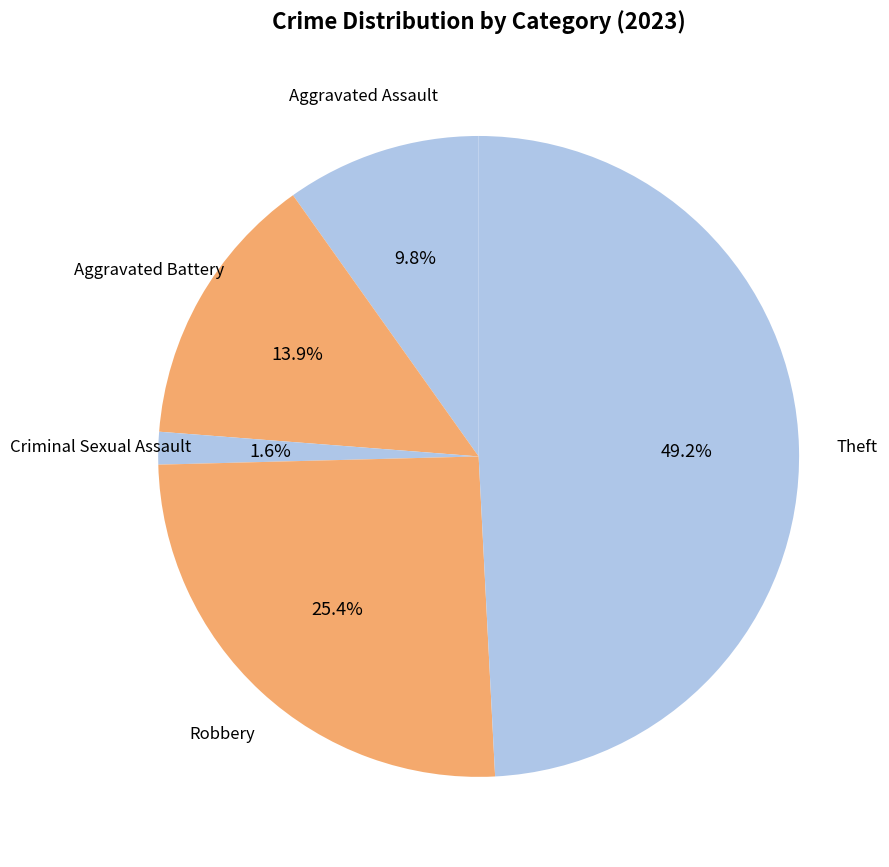

To the nearest percent, what is the difference between the largest and smallest slice percentages?

48%